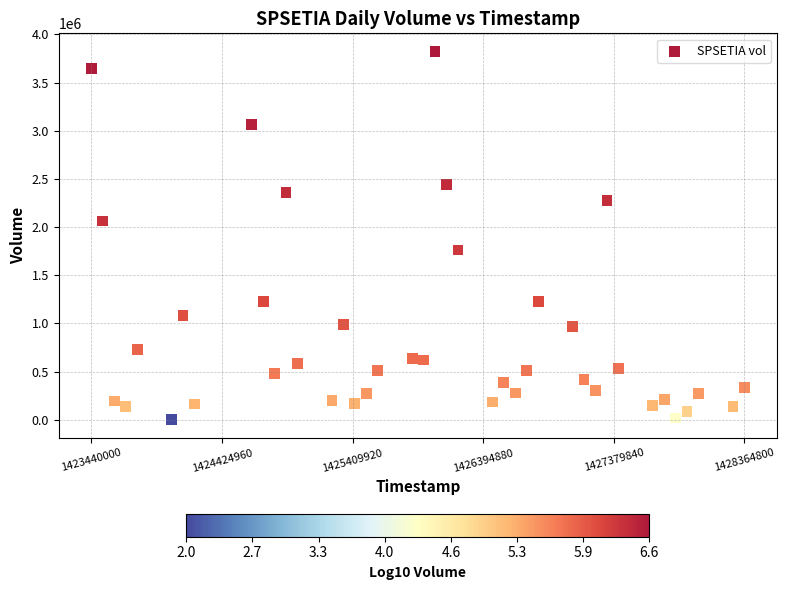

What is the range of X values (max minus min)?

4924800